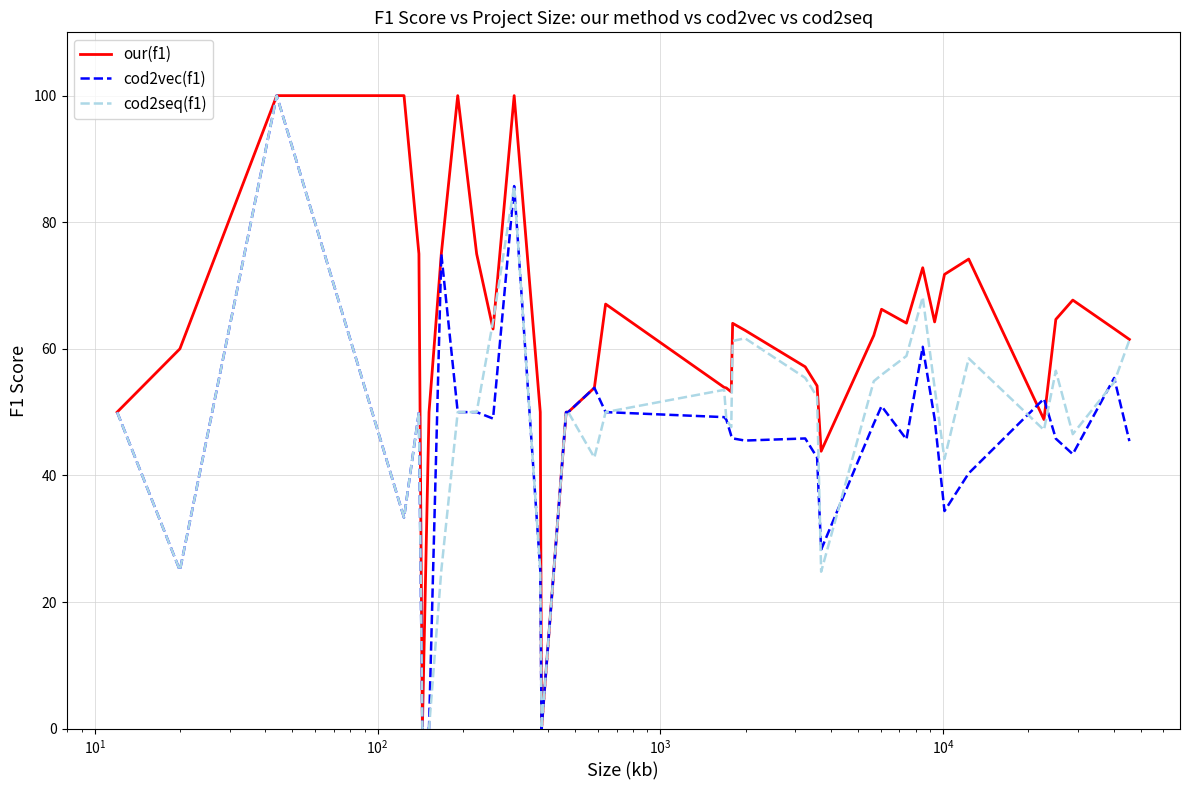

What are all the series names shown in the legend?

our(f1), cod2vec(f1), cod2seq(f1)